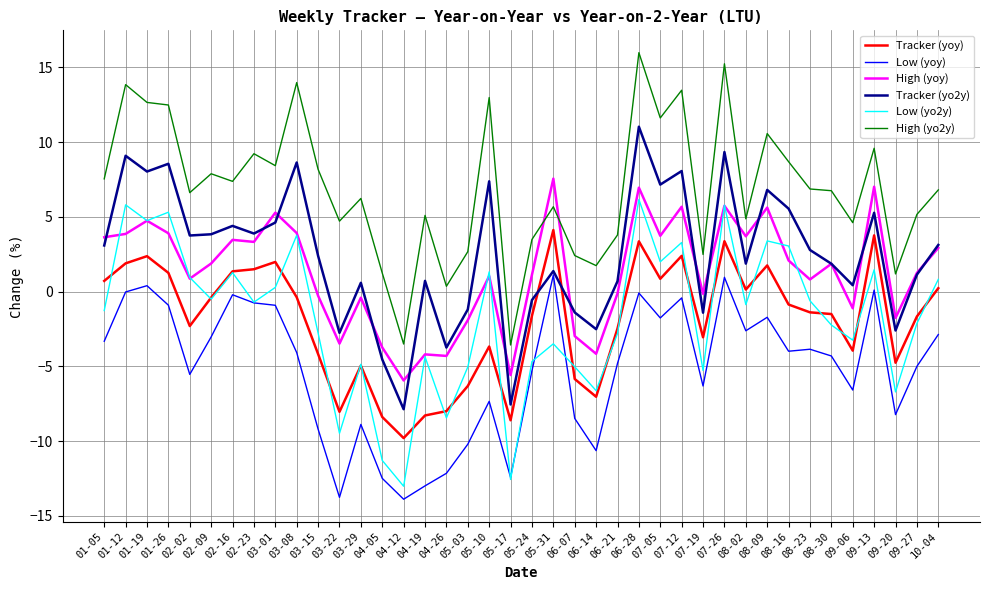

What position from the right is 01-19?

38